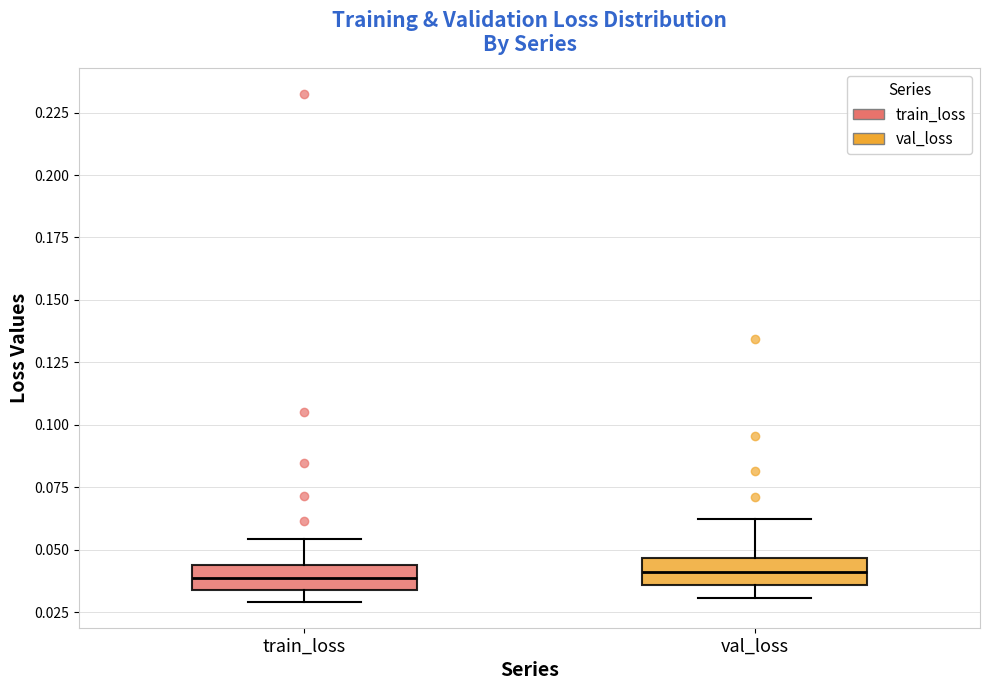

Reading left to right, transcribe this box plot: for each box, give where its median line is, the range the box spans, and where its two whiskers end, as read against the y-axis. The values are not printed on the chart, so give them approximately, as read against the axis.

train_loss: median 0.040, box 0.035 to 0.045, whiskers 0.030 to 0.055
val_loss: median 0.040, box 0.035 to 0.045, whiskers 0.030 to 0.060